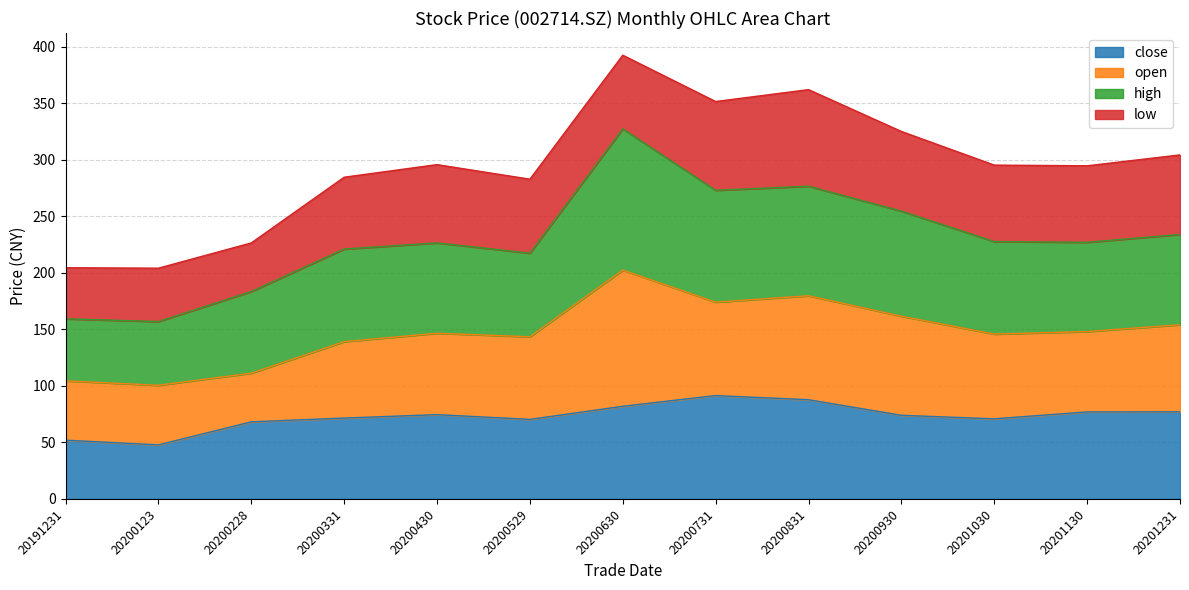

Is it true that close equals 22.4 at 20191231?

False